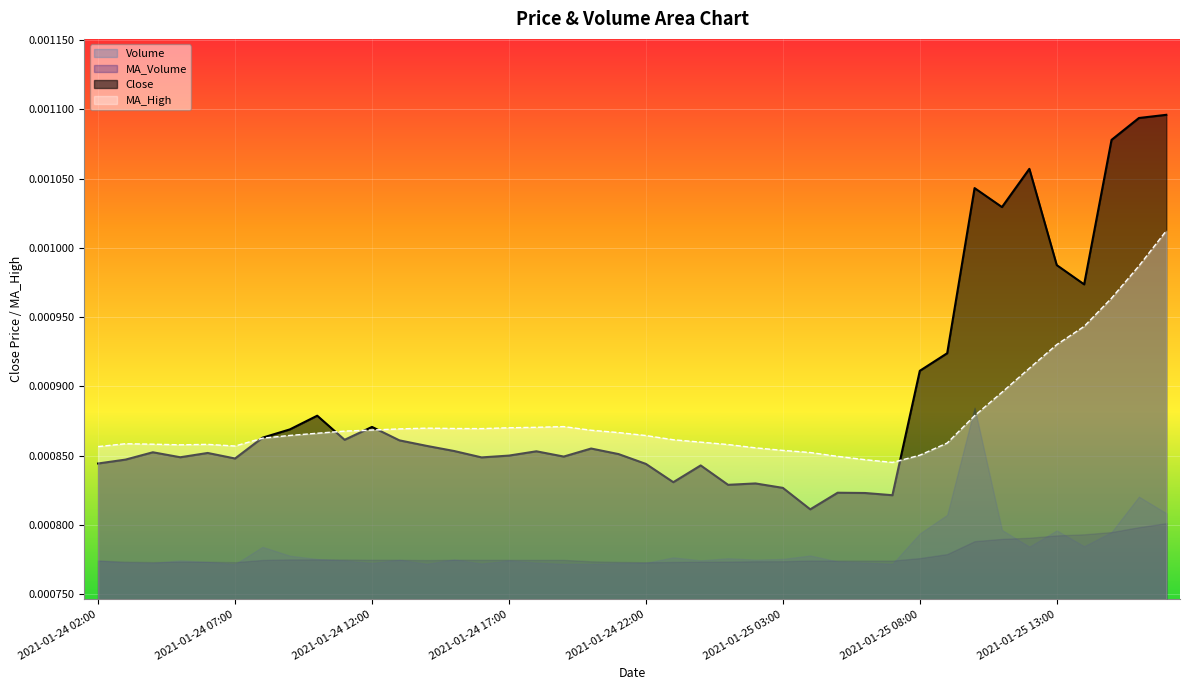

Which series ends up on top after the final intersection of MA_High and Close?

Close